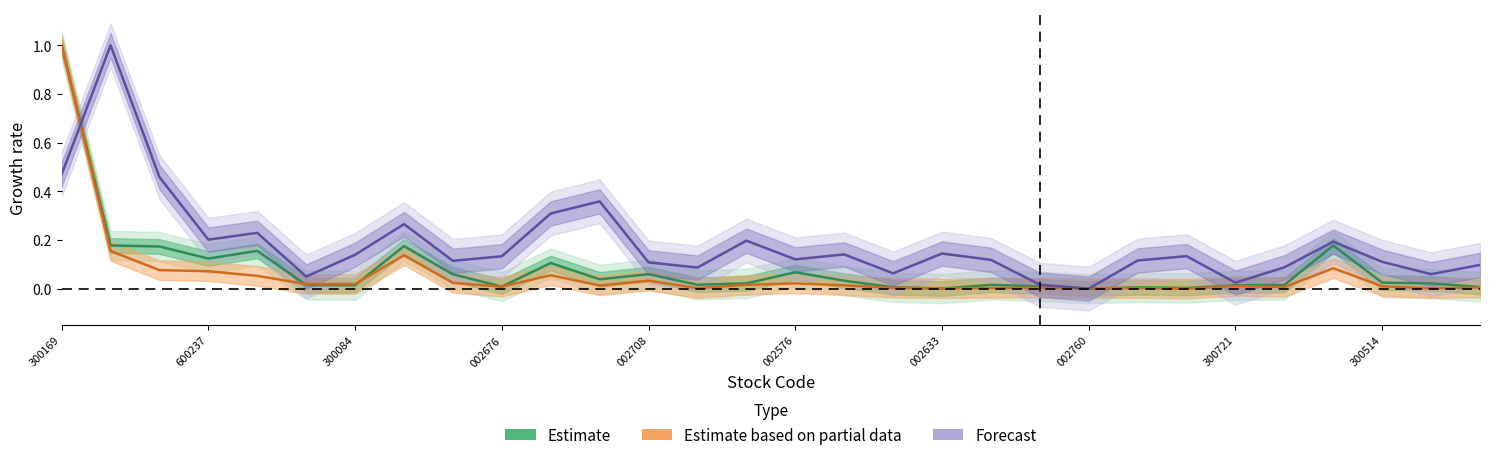

How many distinct data groups are displayed?

3